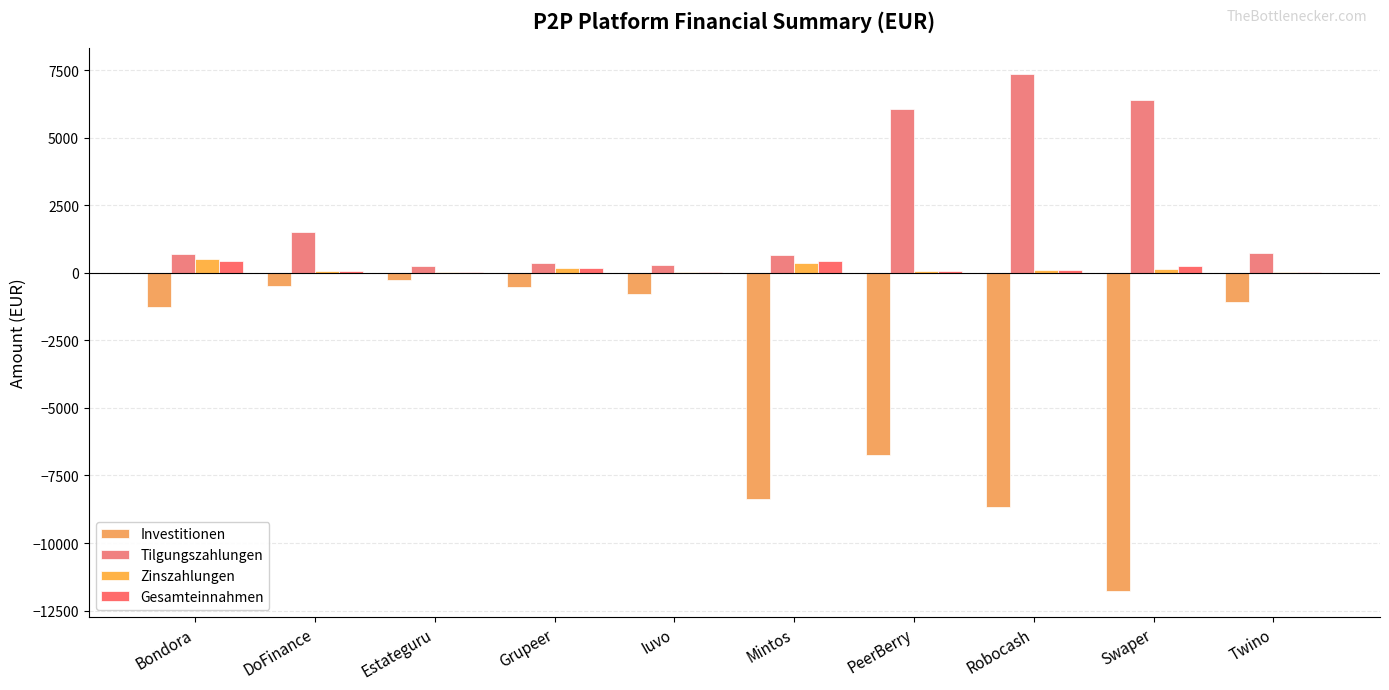

Between Robocash and Swaper, which series saw the biggest shift?

Investitionen